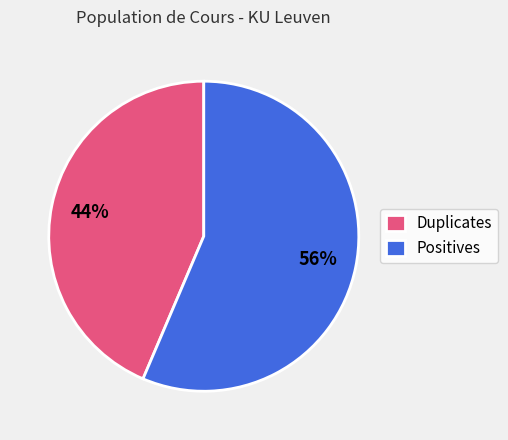

Approximately how many times larger is the value at Duplicates compared to Positives?

0.8